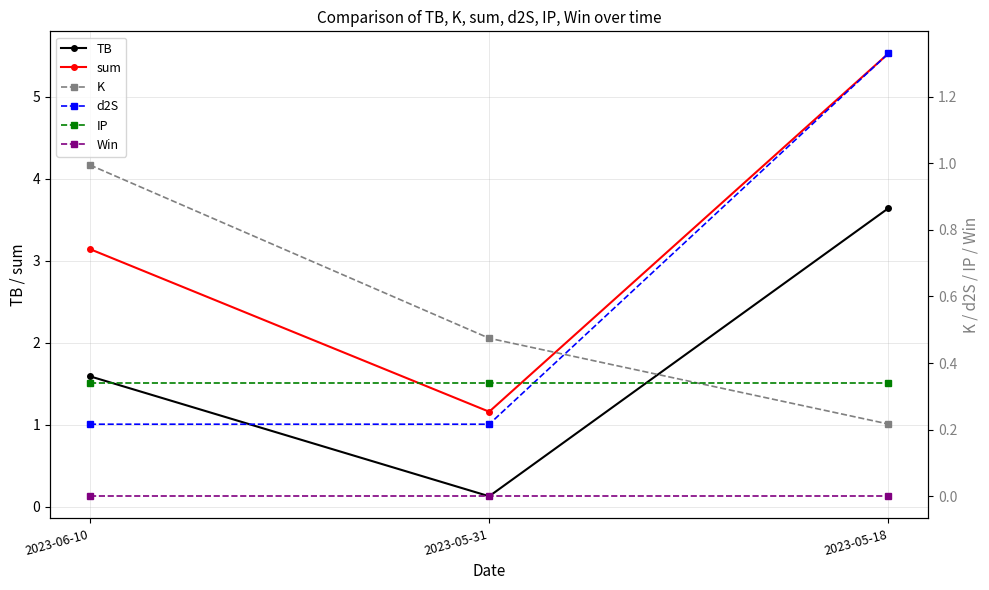

The value of K at 2023-06-10 is 1.0. True or false?

True